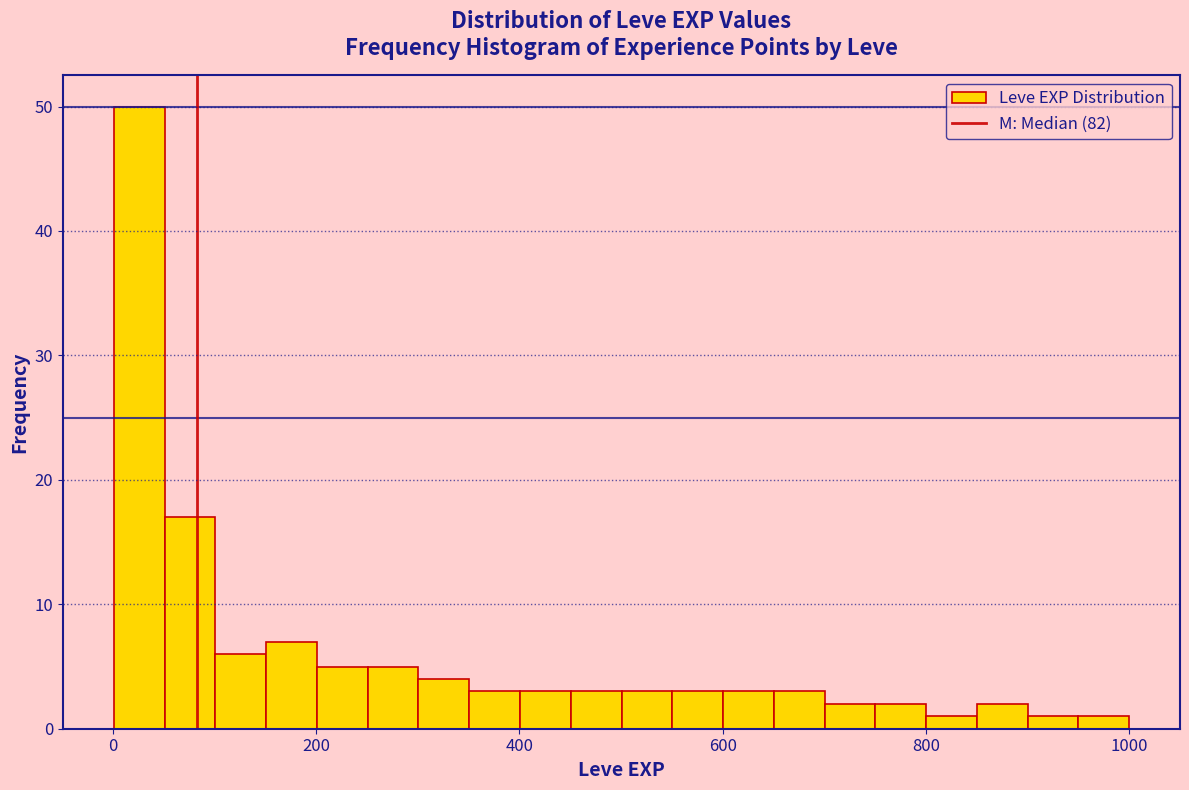

Read against the x-axis, roughly where is the centre of the tallest bar?

20